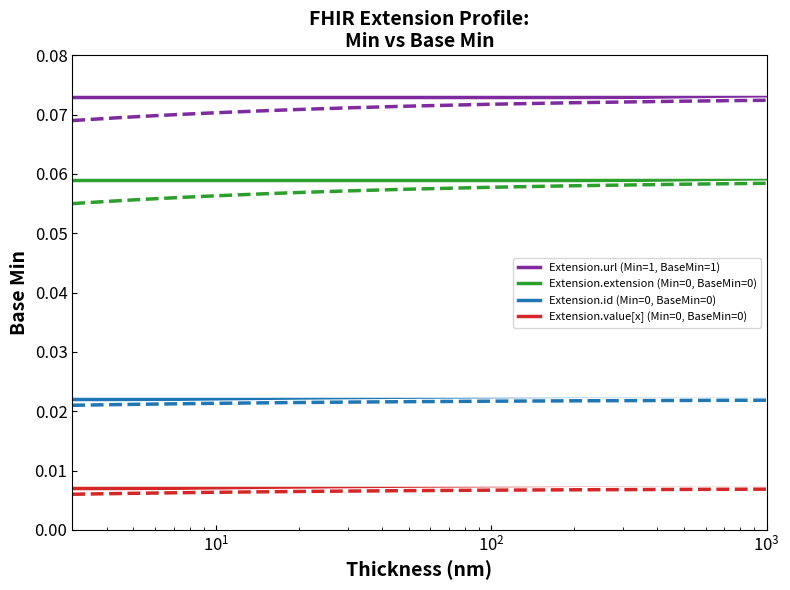

True or false: Extension.id (Min=0, BaseMin=0) has more than 1 points higher than both neighbors.

False